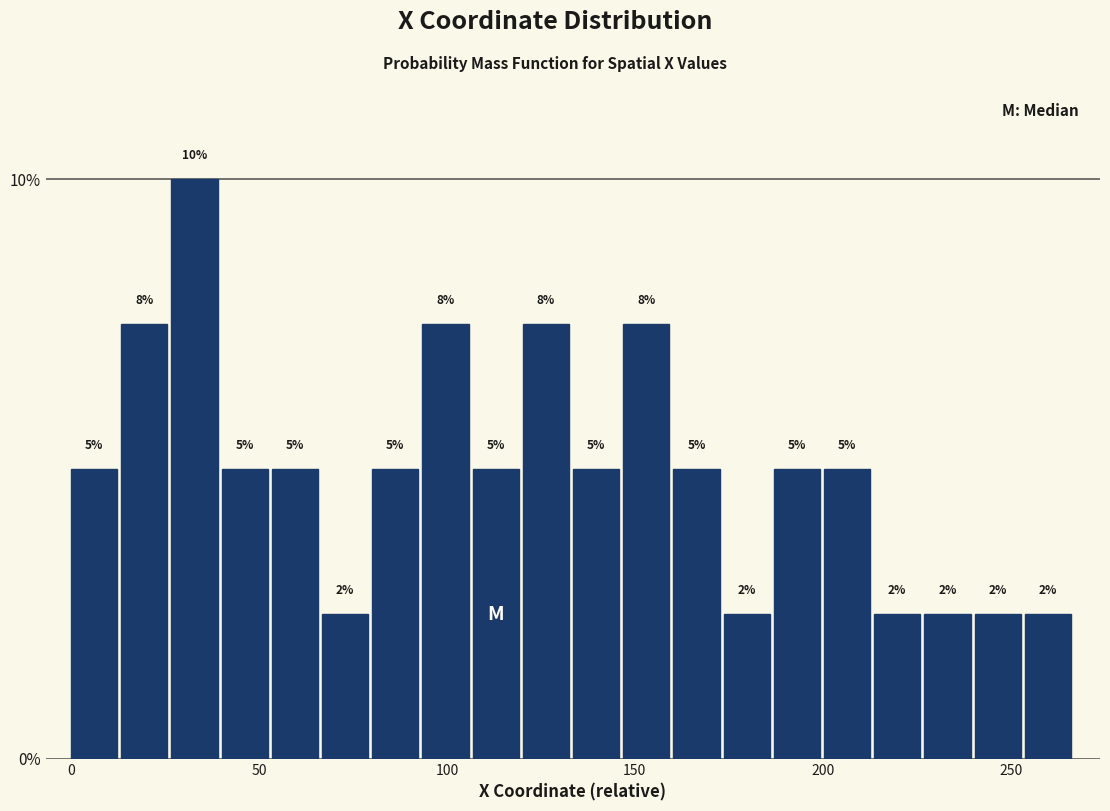

Around what value on the x-axis is the tallest bar? Give the approximate position of its centre, as read against the axis.

35